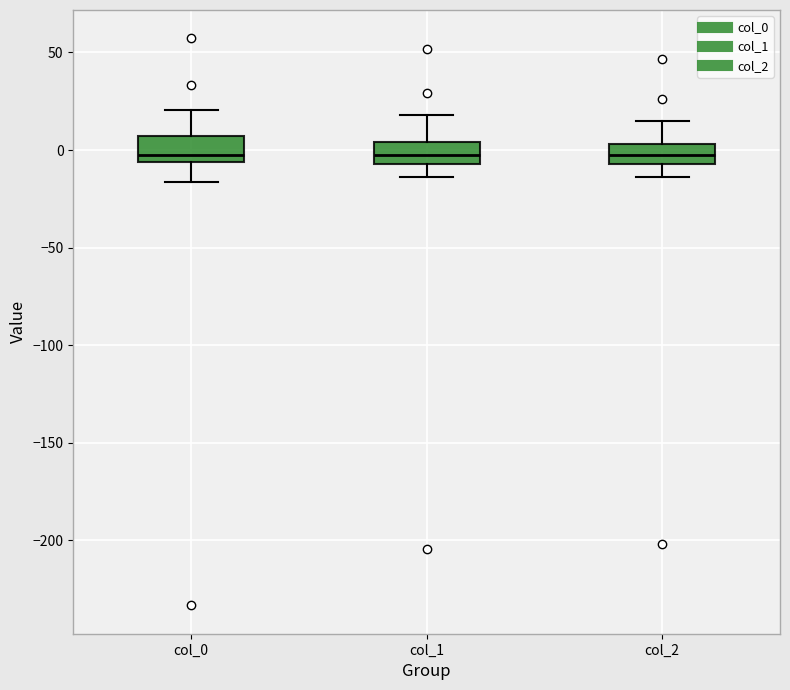

Reading left to right, read every box against the y-axis: the position of its median line, the range the box covers, and the ends of its whiskers. The values are not printed on the chart, so give them approximately, as read against the axis.

col_0: median 0, box -5 to 5, whiskers -15 to 20
col_1: median 0, box -5 to 5, whiskers -15 to 20
col_2: median -5 (inside the box), box -5 to 5, whiskers -15 to 15